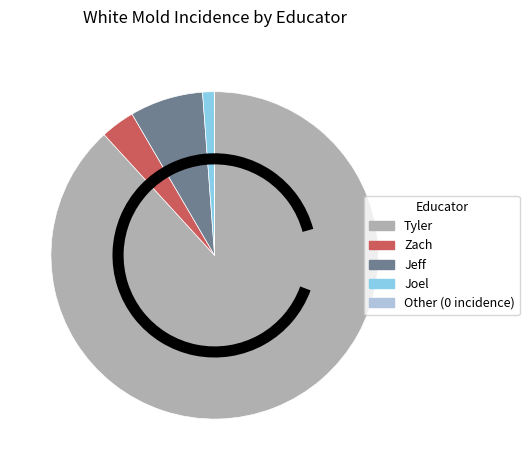

Is there any slice that represents more than half of the pie?

Yes